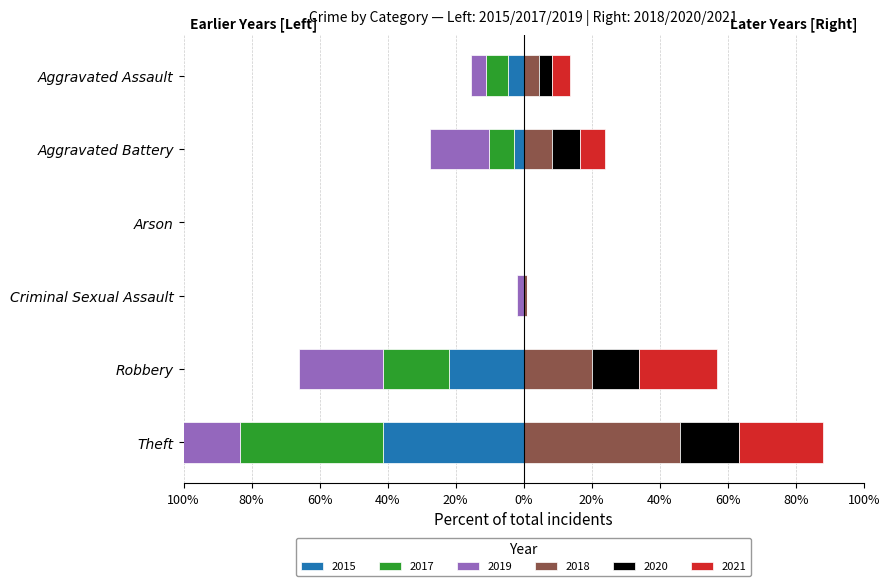

Which category has the lowest value across all series?

Arson